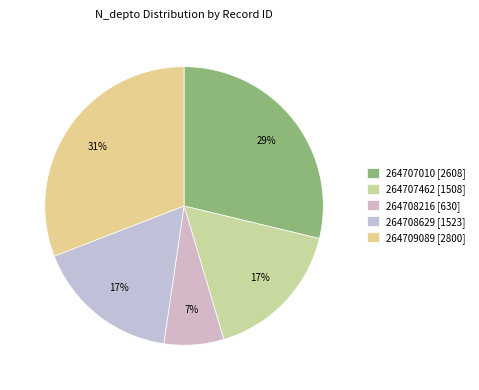

How many slices are in this pie chart?

5